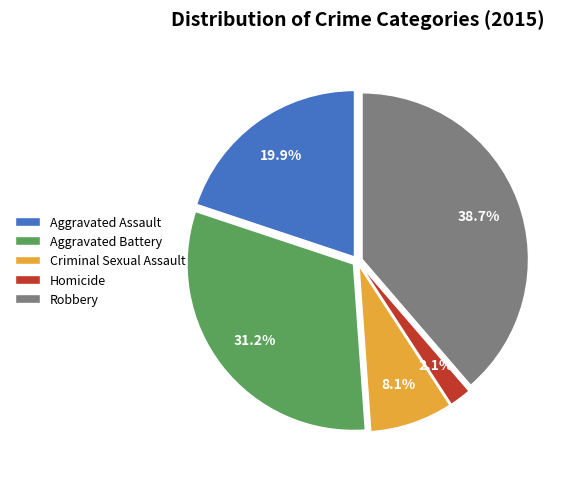

How many segments does this pie chart have?

5